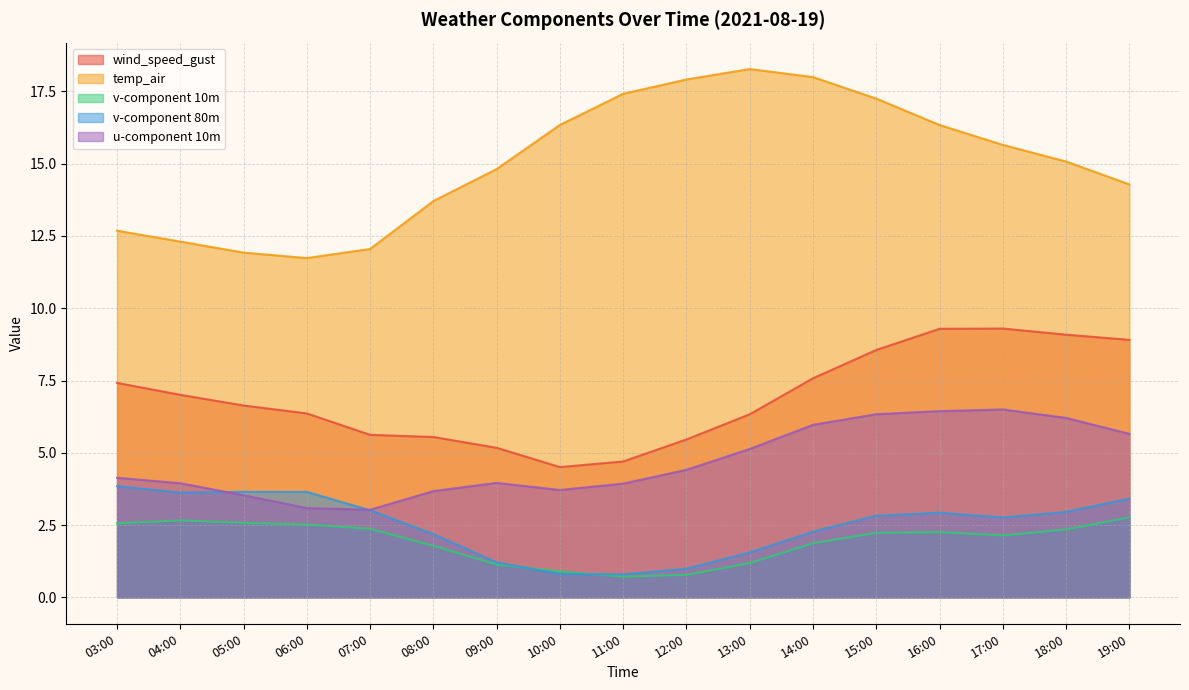

At 08:00, list the series in order from smallest to largest.

v-component 10m, v-component 80m, u-component 10m, wind_speed_gust, temp_air